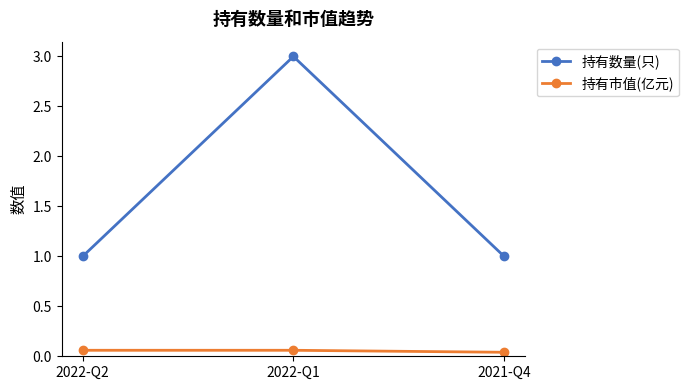

True or false: 持有数量(只) has a value of 1.0 at 2021-Q4.

True